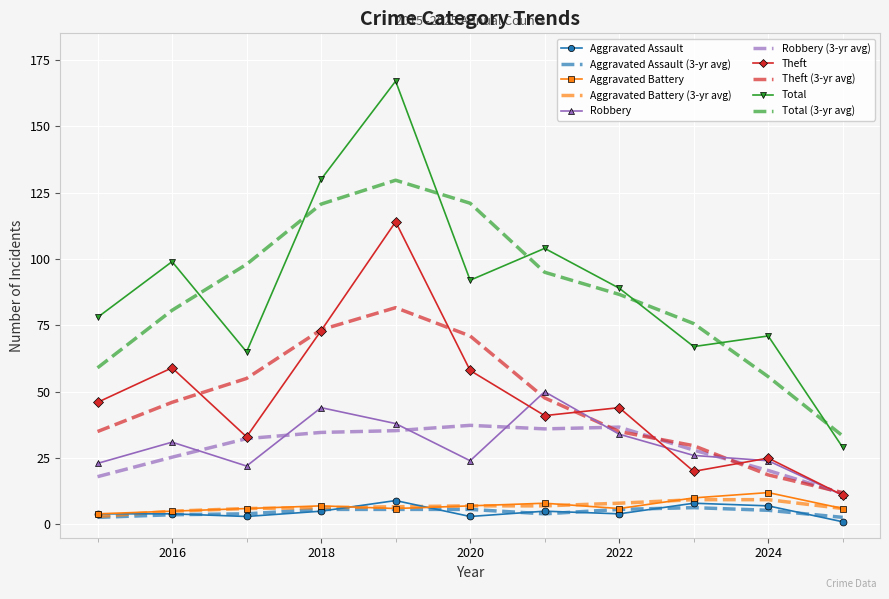

Which series has the widest spread of values?

Total